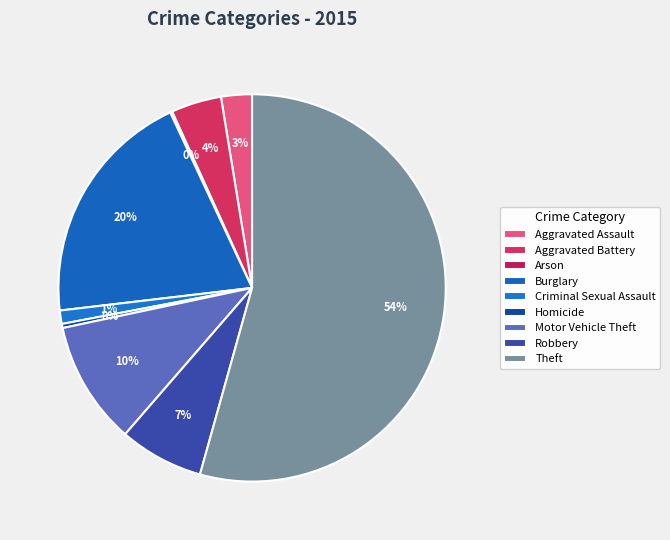

To the nearest percent, what is the difference between the largest and smallest slice percentages?

54%